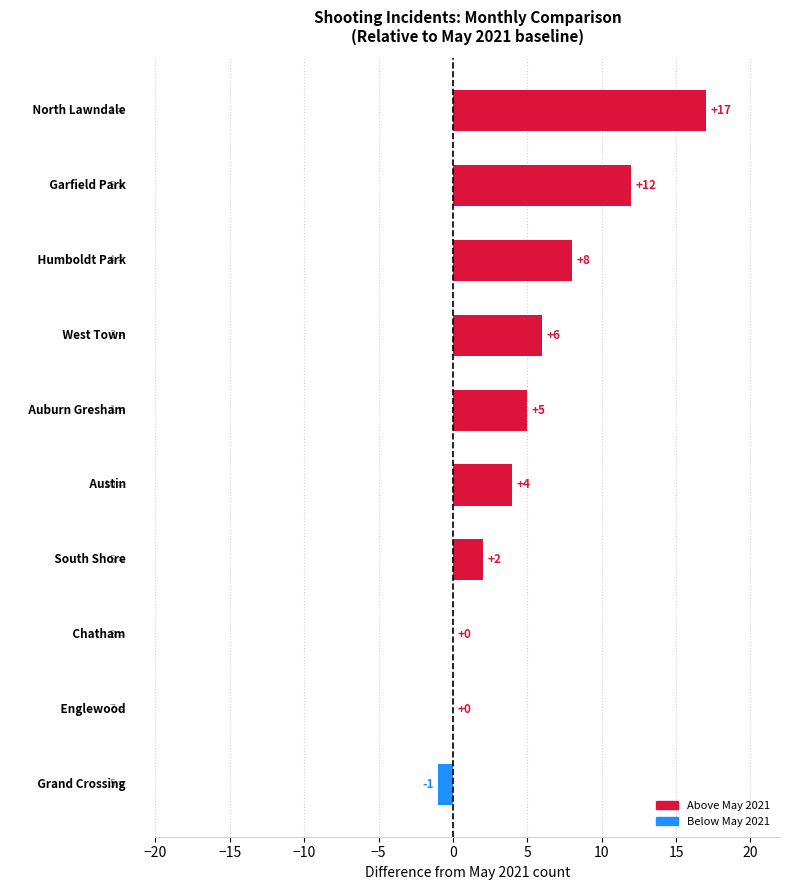

What is the maximum value shown in the chart?

17